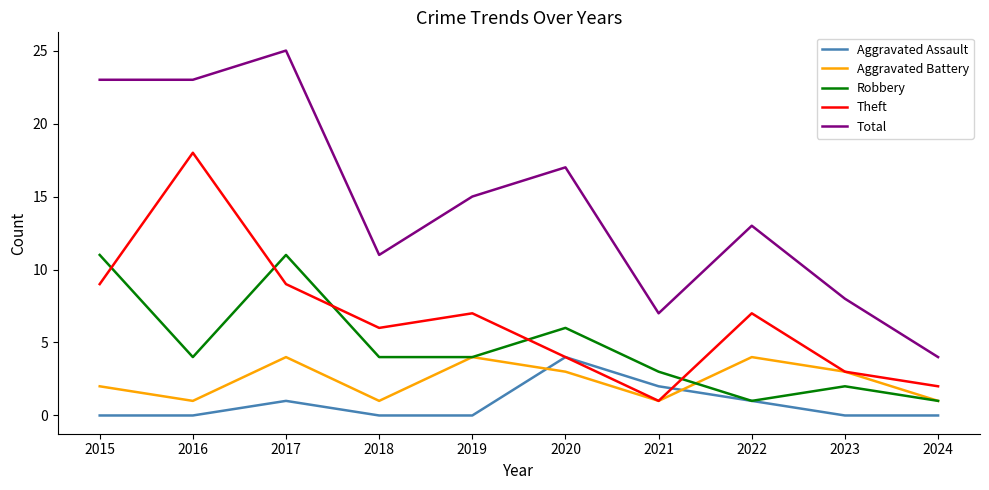

The value of Aggravated Battery at 2023 is 3. True or false?

True